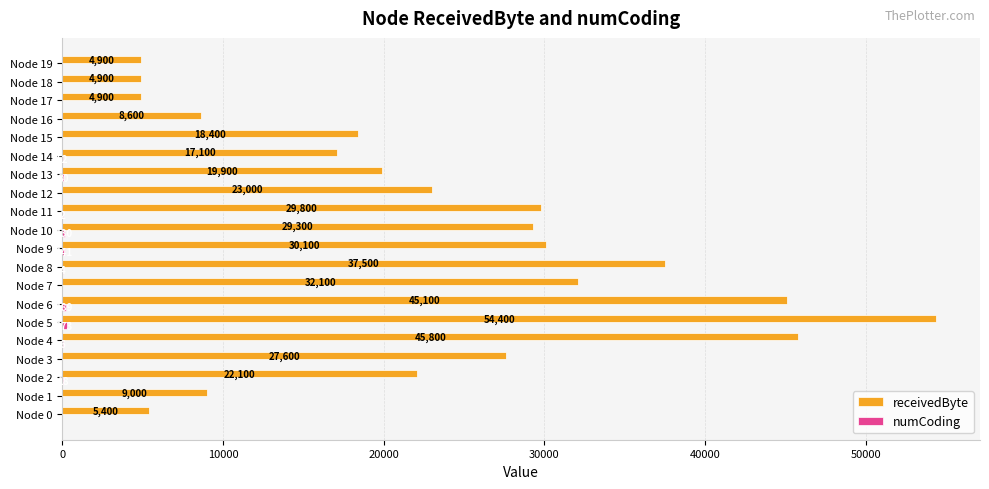

The receivedByte series shows 9000 at Node 1. True or false?

True